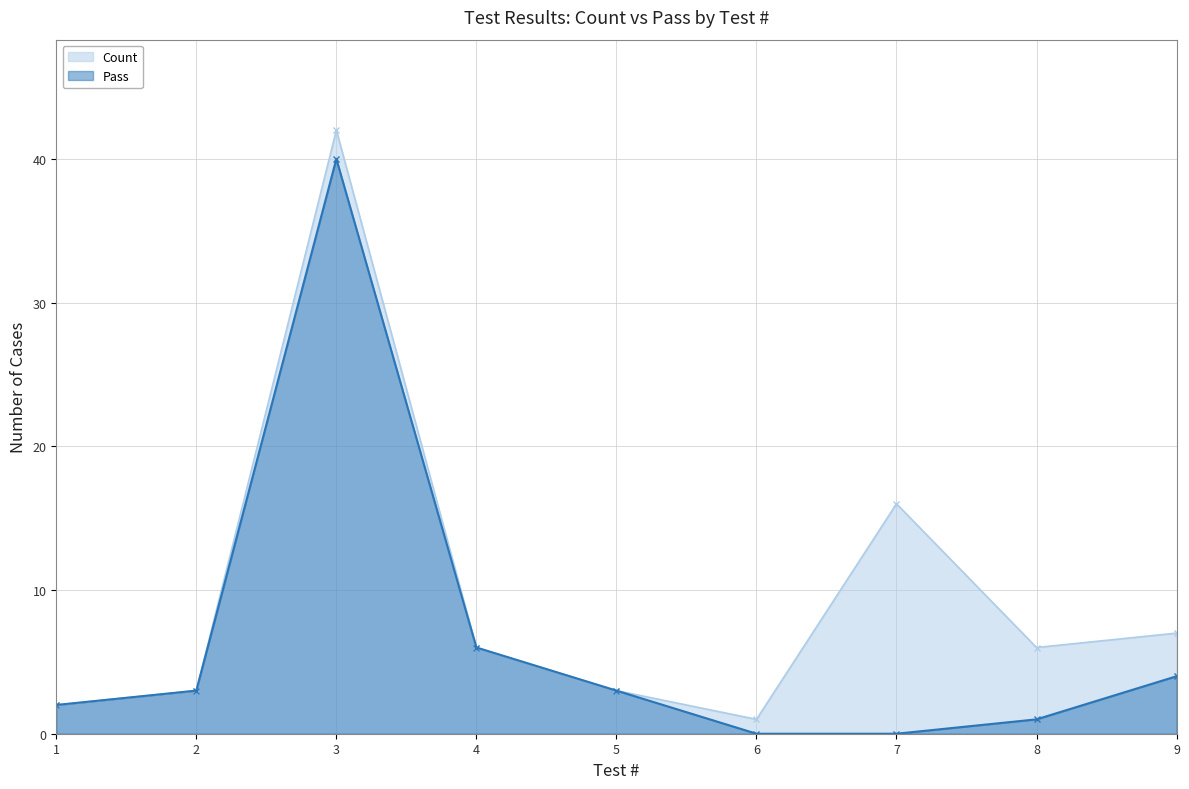

At which label is Pass closest to 20?

4